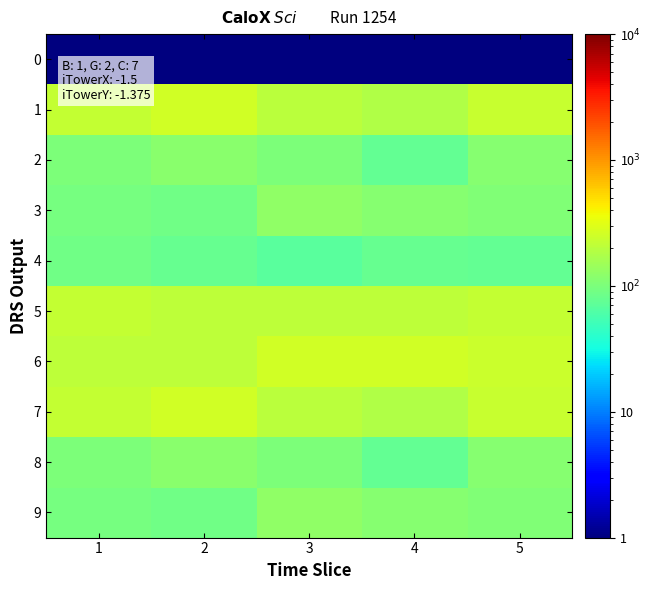

What is the greatest value displayed?

262.0